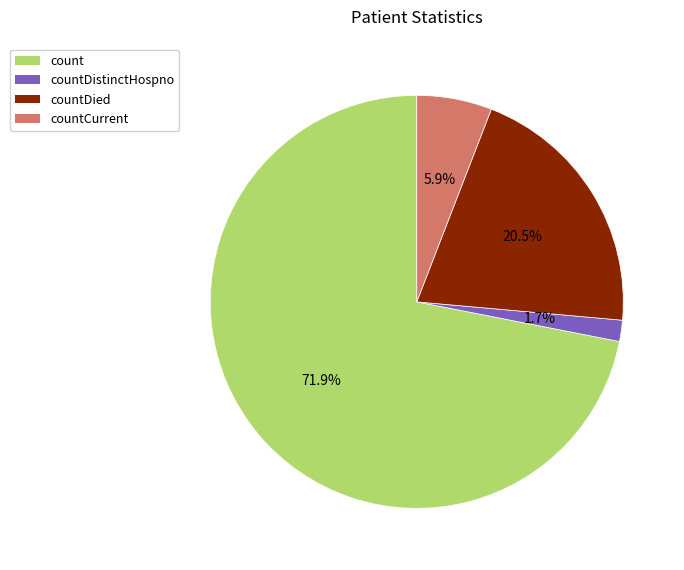

Is there a majority slice in this chart?

Yes